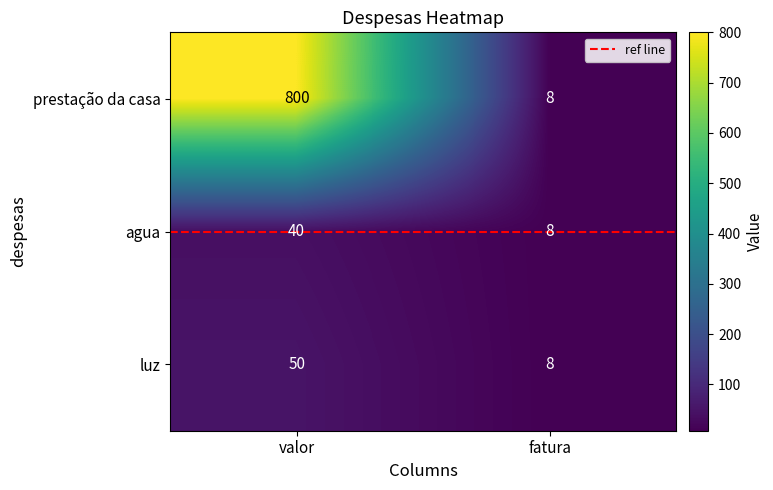

Which series changed the most between valor and fatura?

prestação da casa